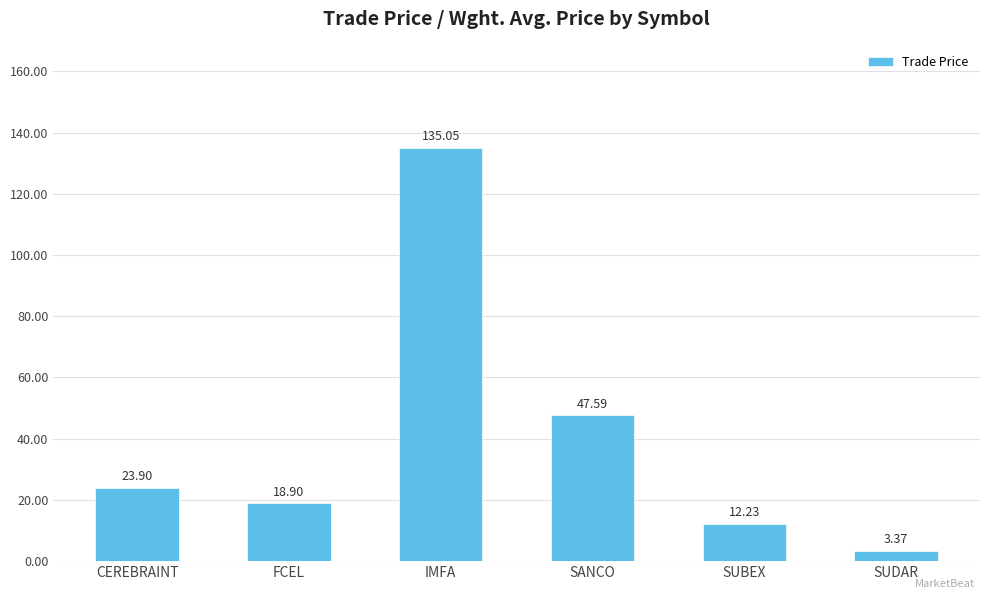

Rank the categories by value from lowest to highest.

SUDAR, SUBEX, FCEL, CEREBRAINT, SANCO, IMFA